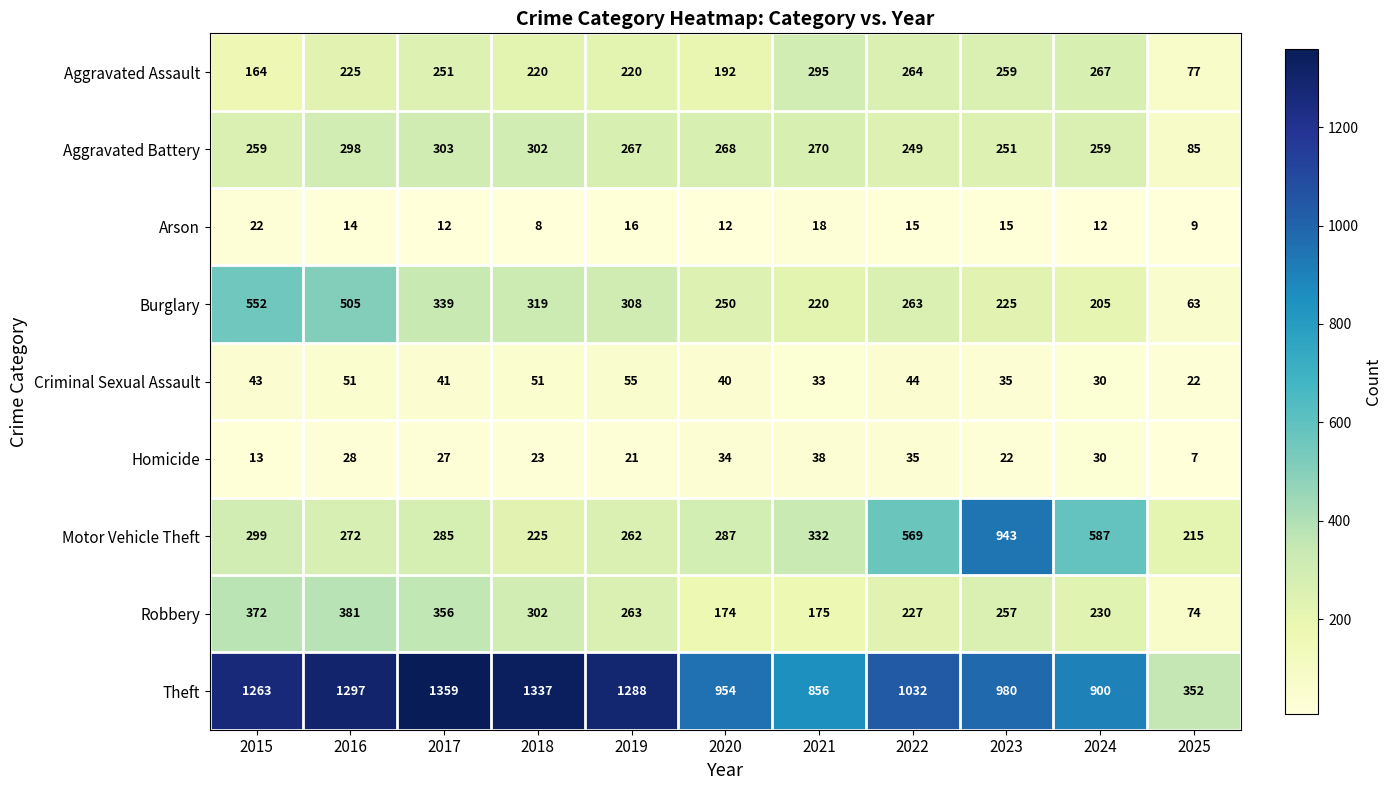

What is the maximum value for Burglary?

552